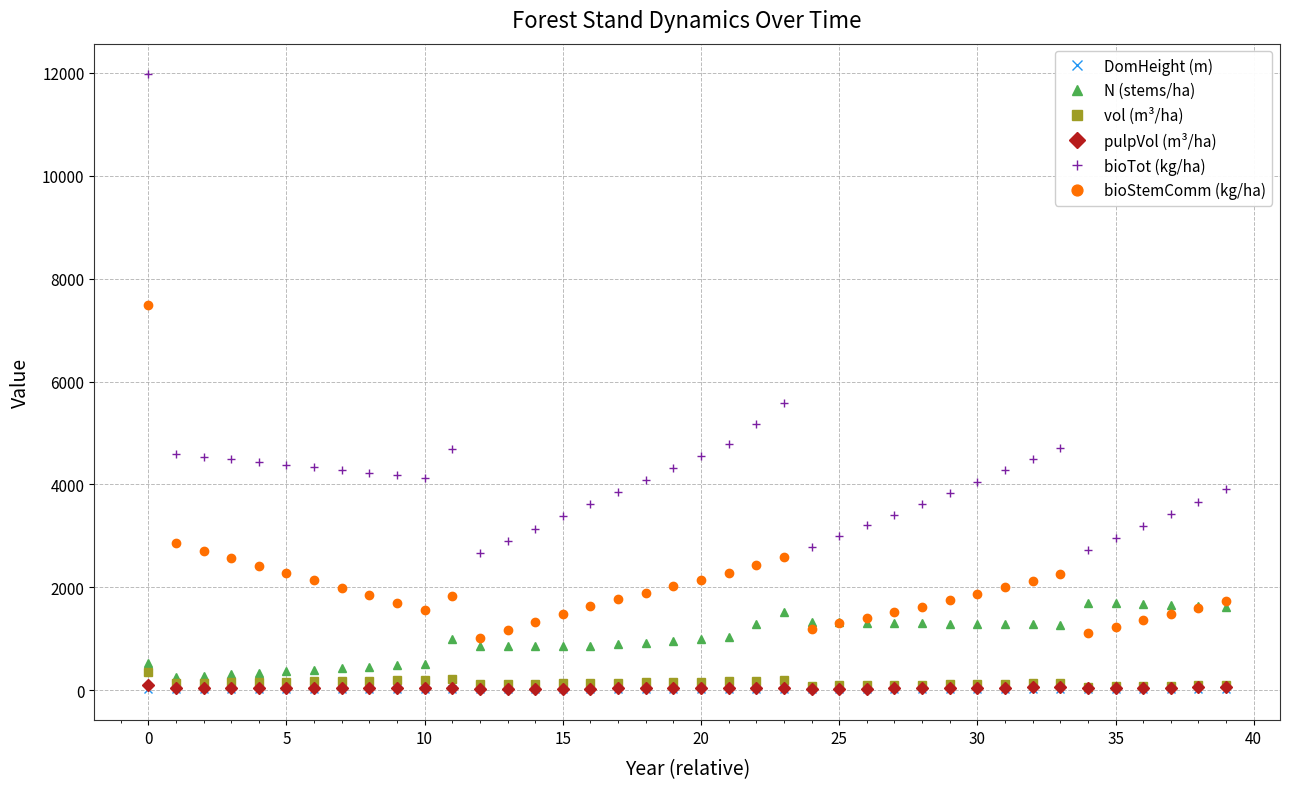

What are all the series names shown in the legend?

DomHeight (m), N (stems/ha), vol (m³/ha), pulpVol (m³/ha), bioTot (kg/ha), bioStemComm (kg/ha)